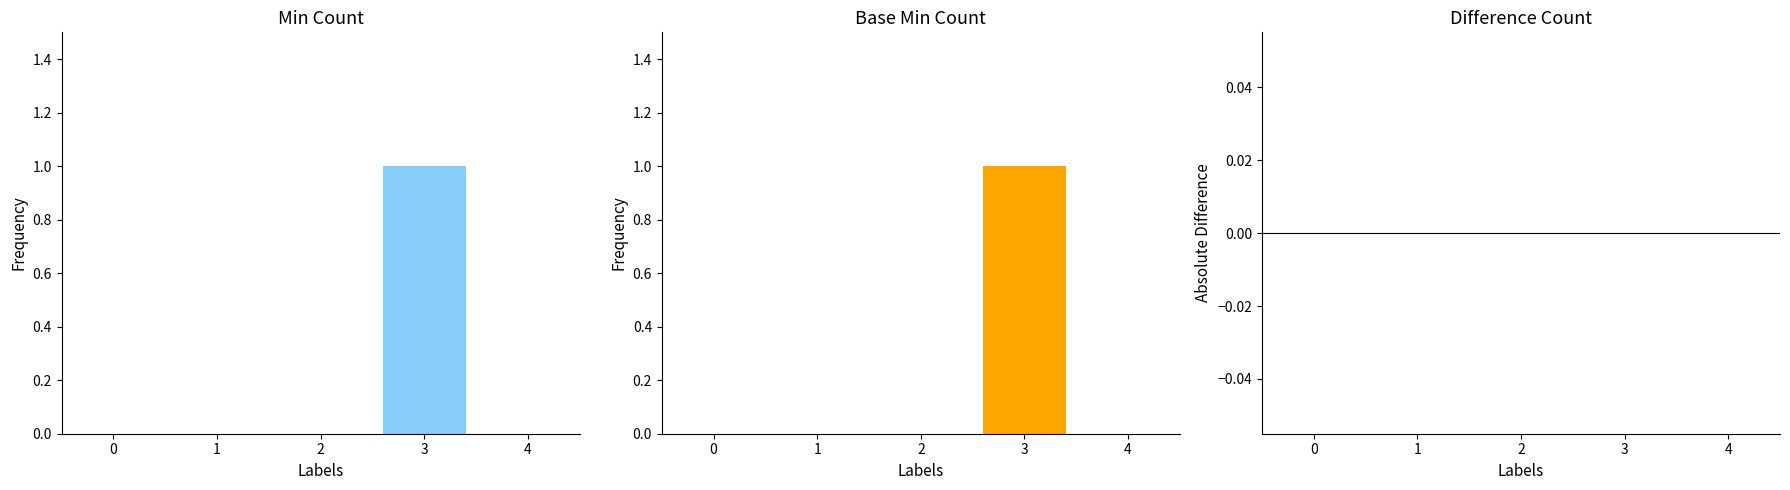

Which has a higher value, 0 or 3?

3